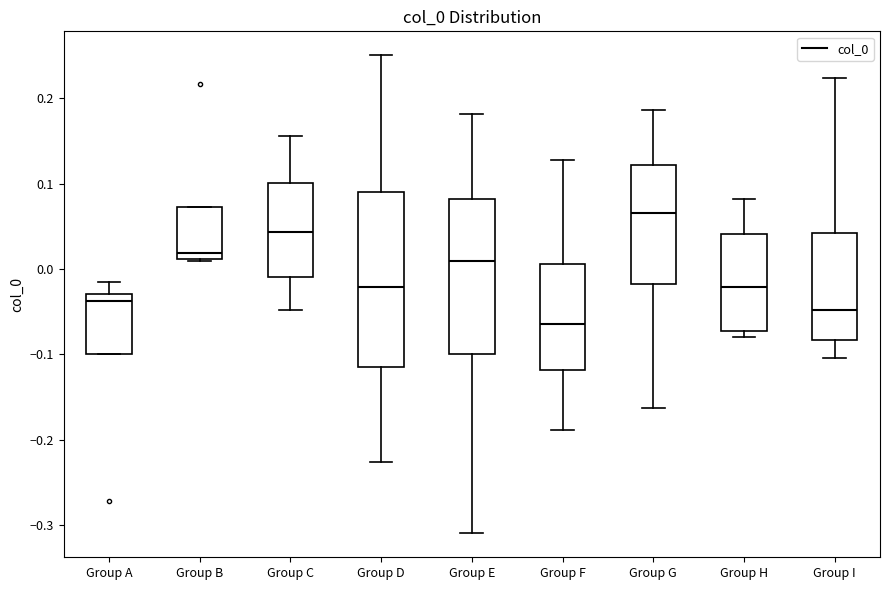

Which box has the lowest median line?

Group F